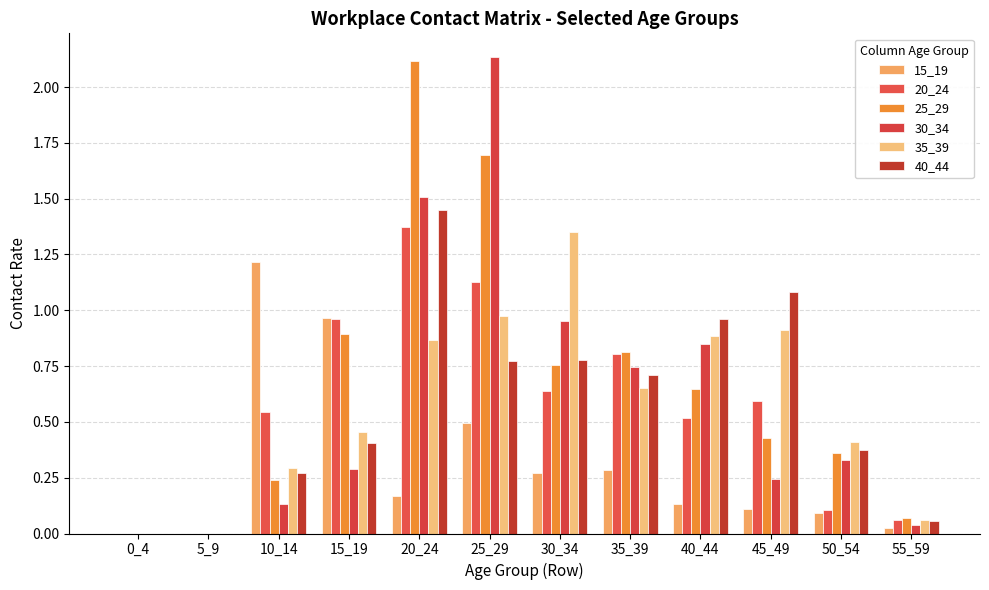

What is the difference between the 35_39 values at 10_14 and 5_9?

0.3